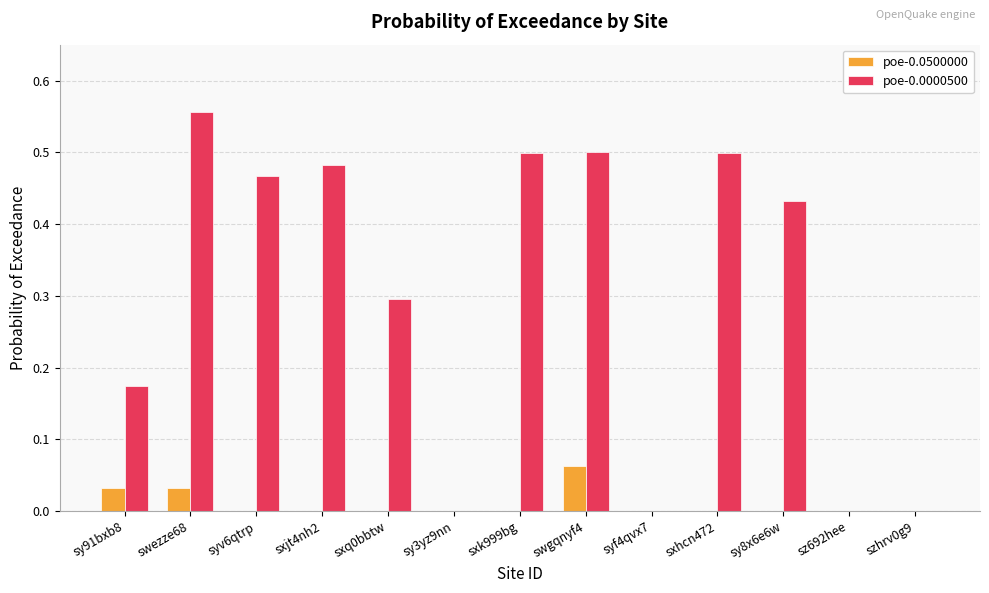

Between sxk999bg and swgqnyf4, which series saw the biggest shift?

poe-0.0500000